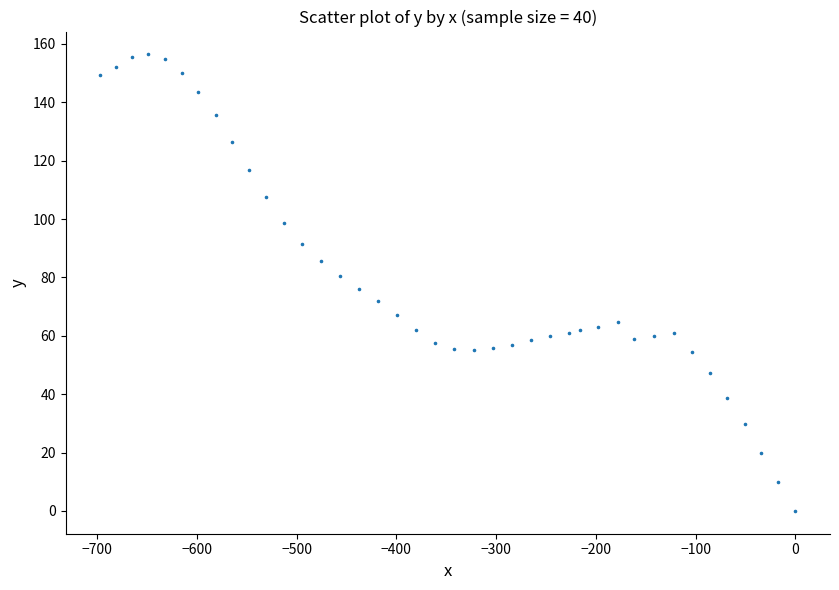

What is the range of Y values (max minus min)?

156.4